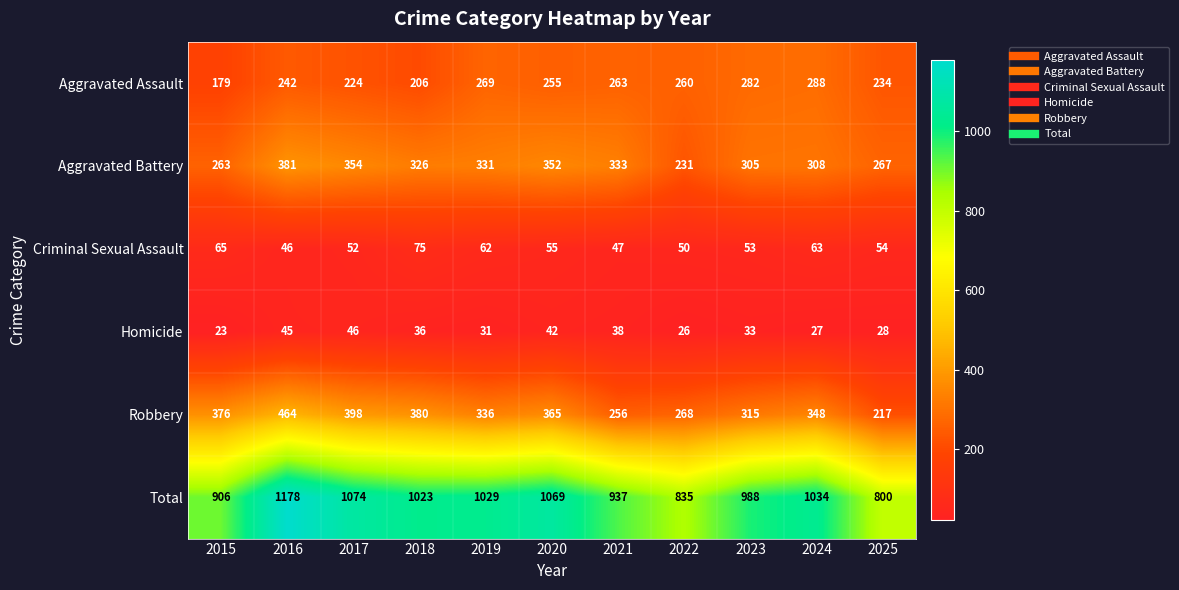

What is the total value across all series at 2015?

1812